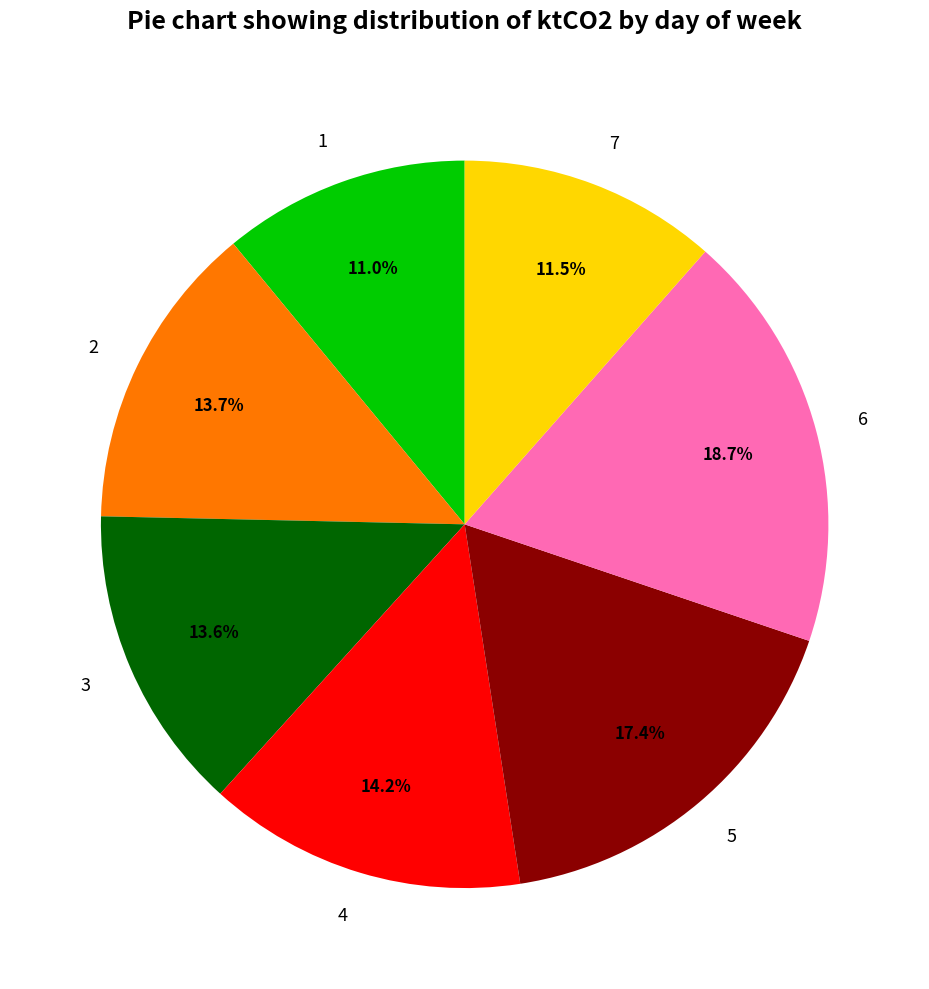

What percentage do 5 and 6 together represent?

36.1%